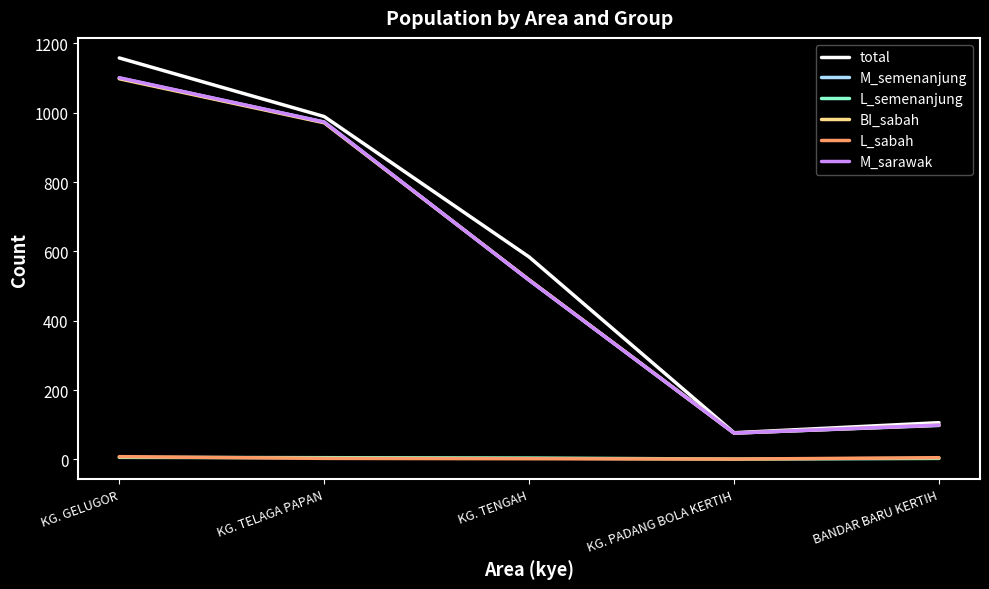

True or false: BI_sabah has a value of 76 at KG. PADANG BOLA KERTIH.

True